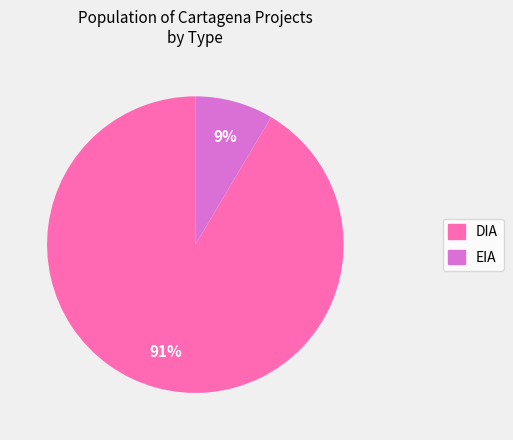

Which slice represents more than half of the pie?

DIA